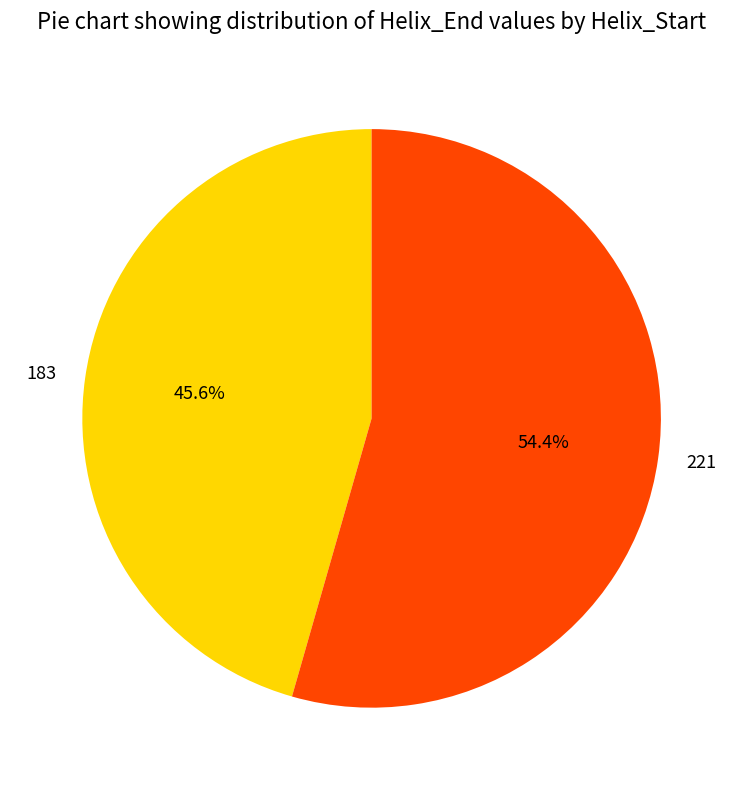

Between 183 and 221, which is larger?

221